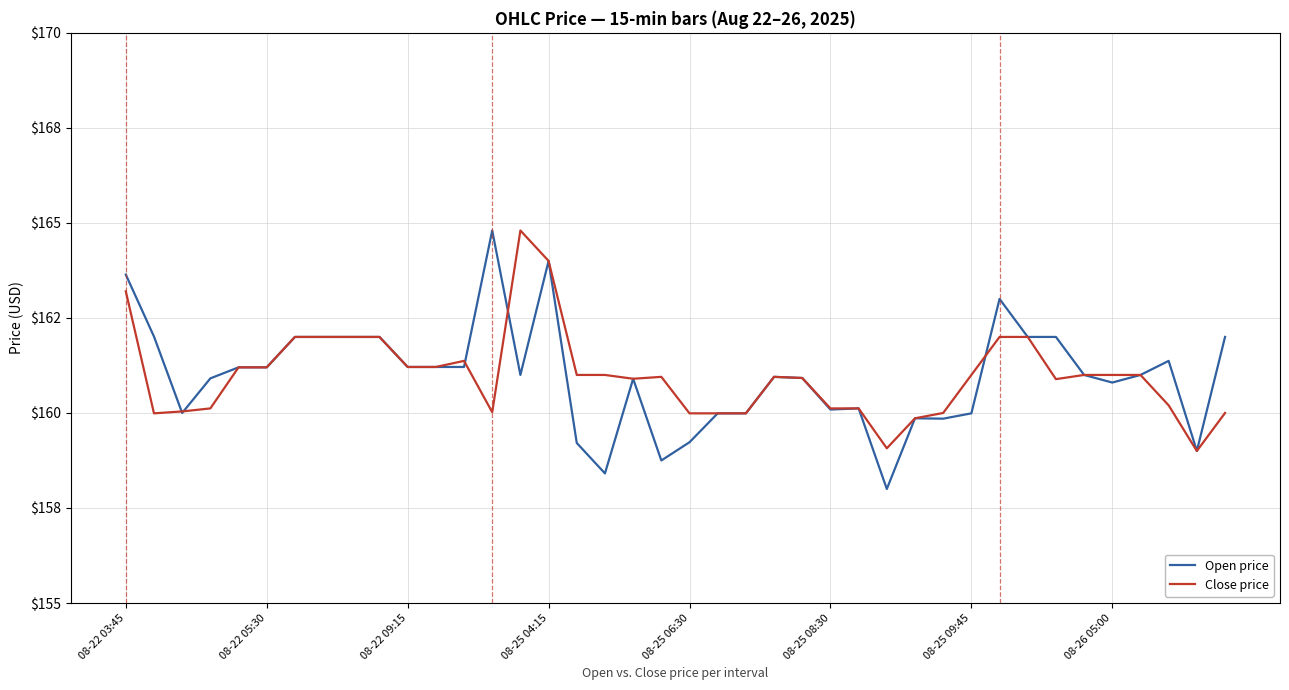

Is this an area chart (filled region under the line)?

No